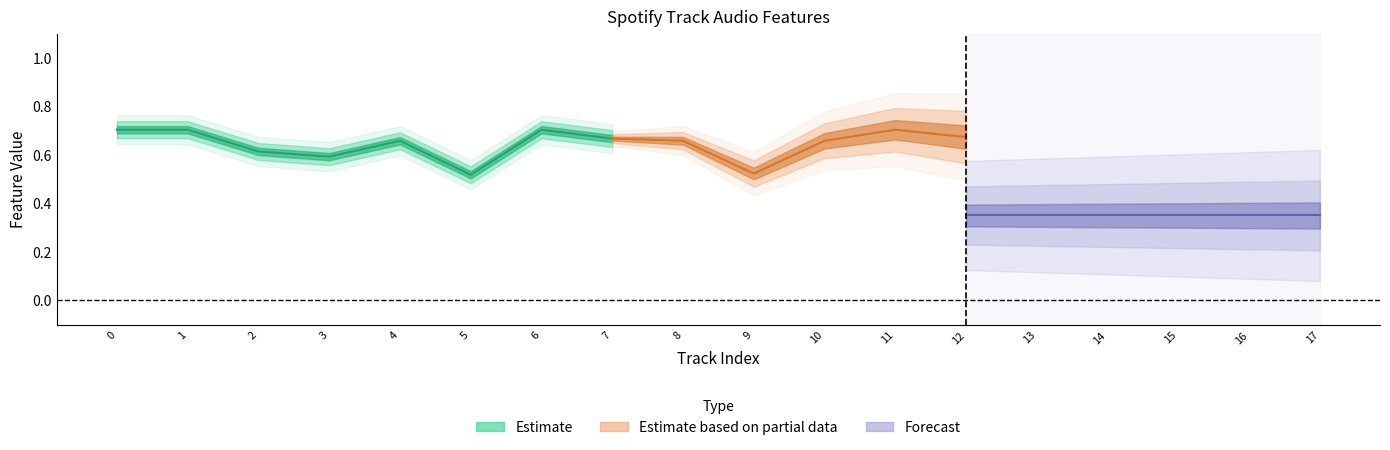

At how many categories does at least one series exceed 0?

18